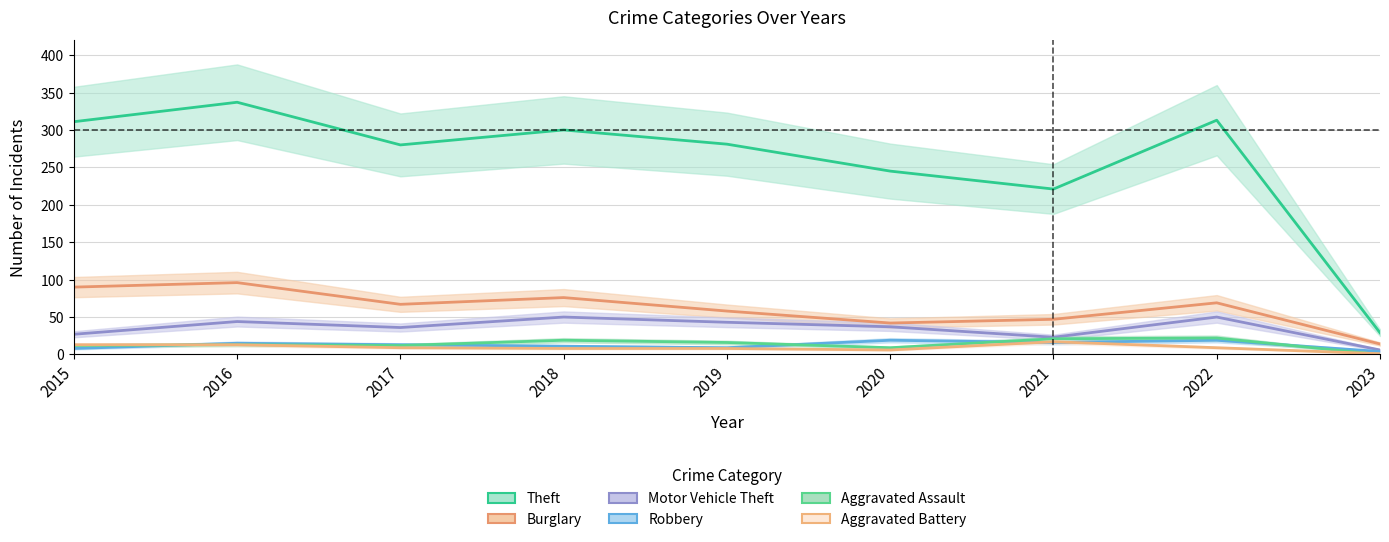

What is the average value of the Aggravated Assault series?

14